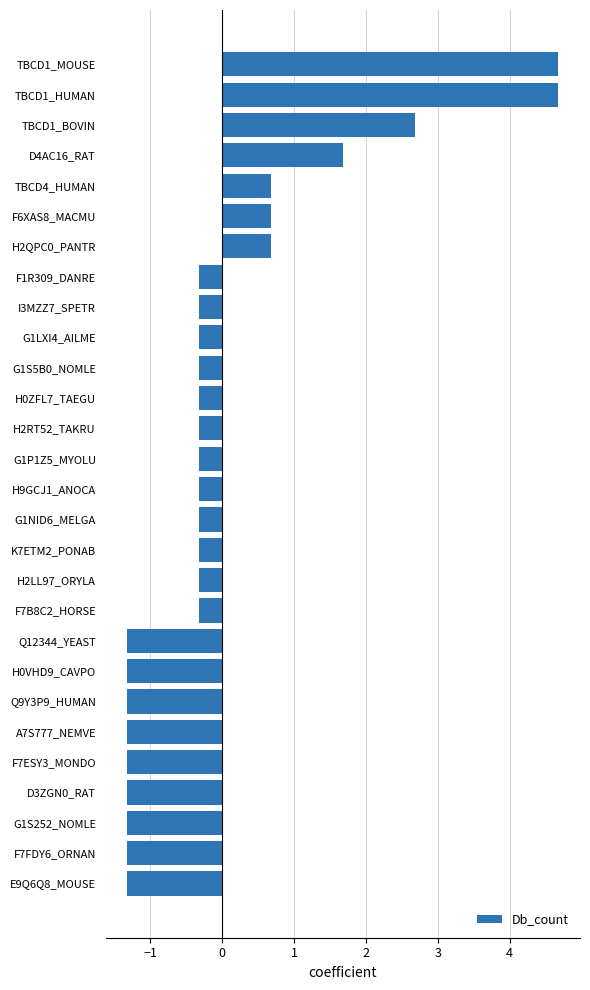

Which has a higher value, TBCD1_HUMAN or H9GCJ1_ANOCA?

TBCD1_HUMAN